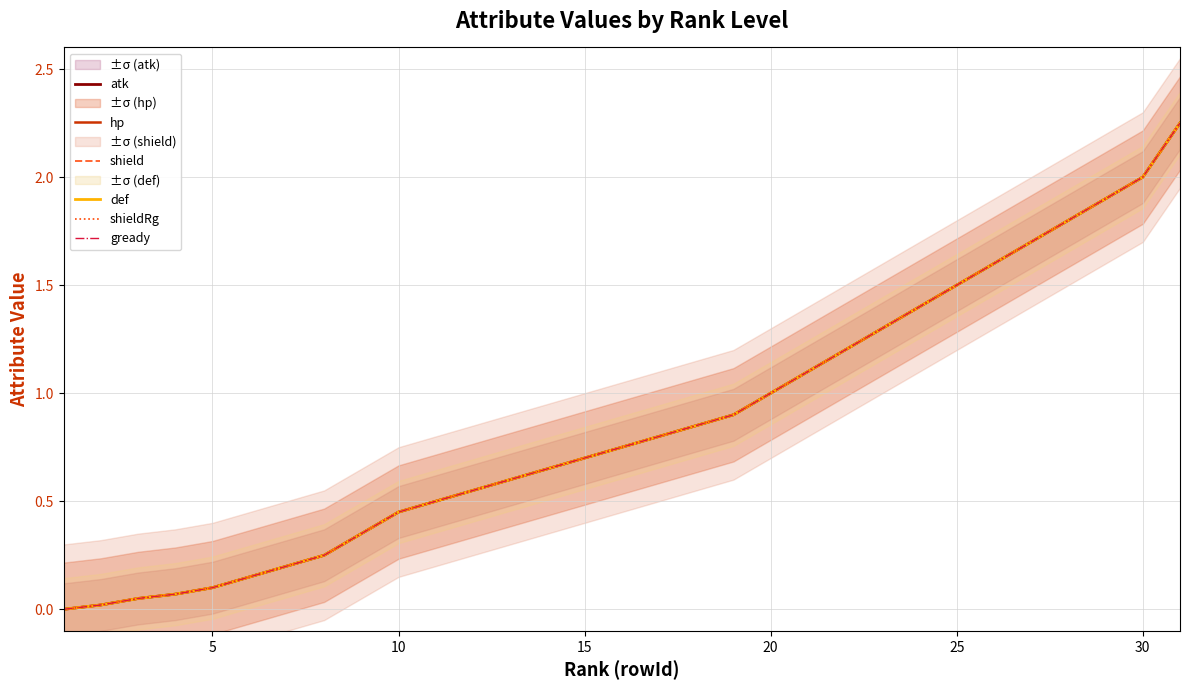

True or false: atk has more than 0 points higher than both neighbors.

False